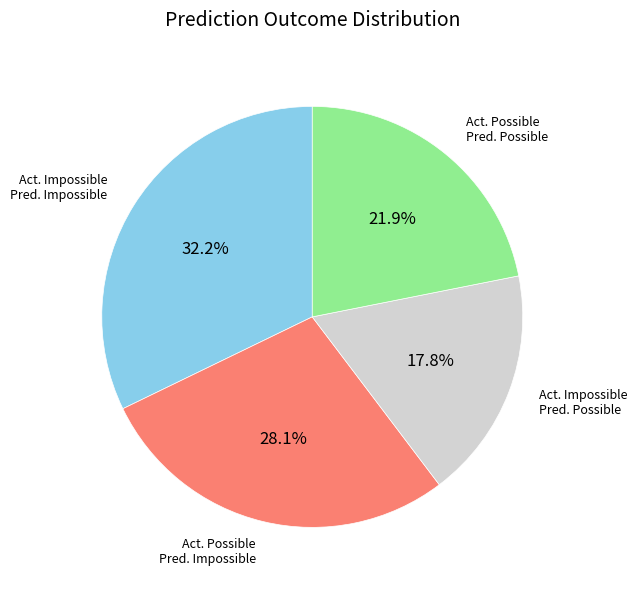

Does any single category account for the majority?

No